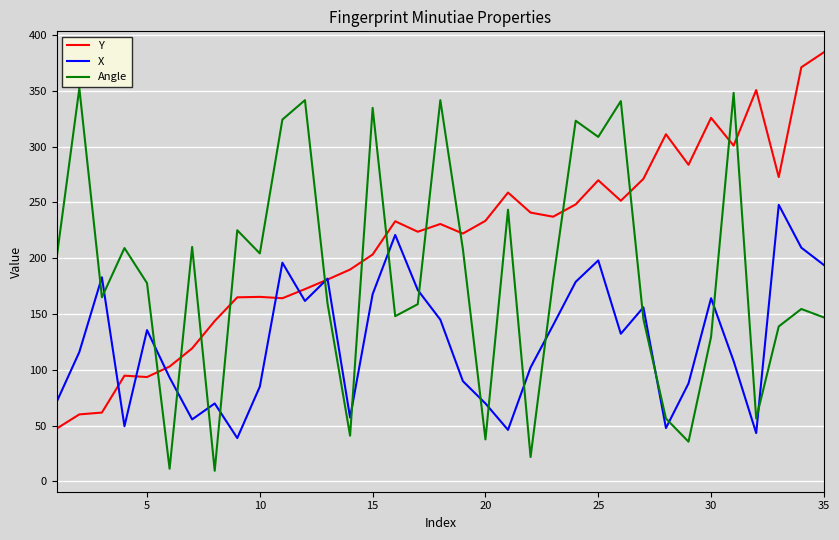

What is the minimum value shown in the chart?

9.5